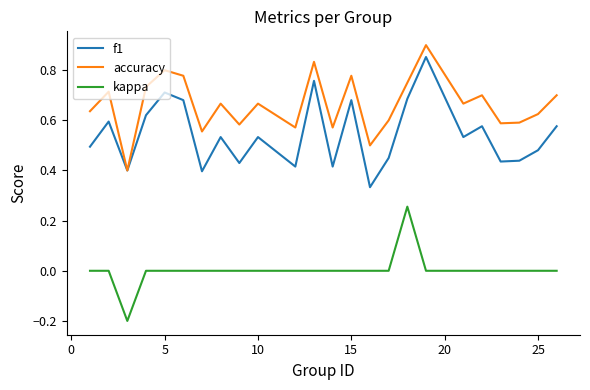

Which series has the largest total across all categories?

accuracy